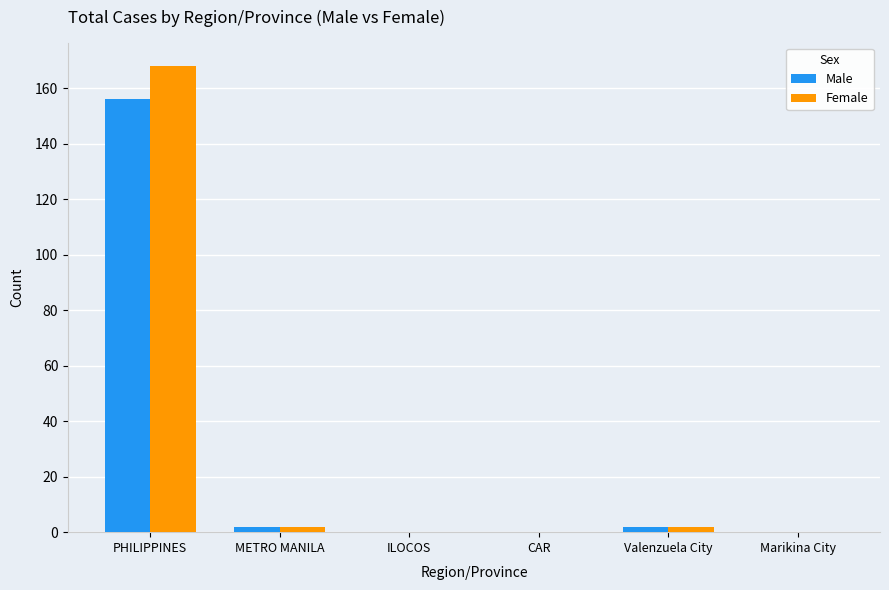

What is the total value across all series at METRO MANILA?

4